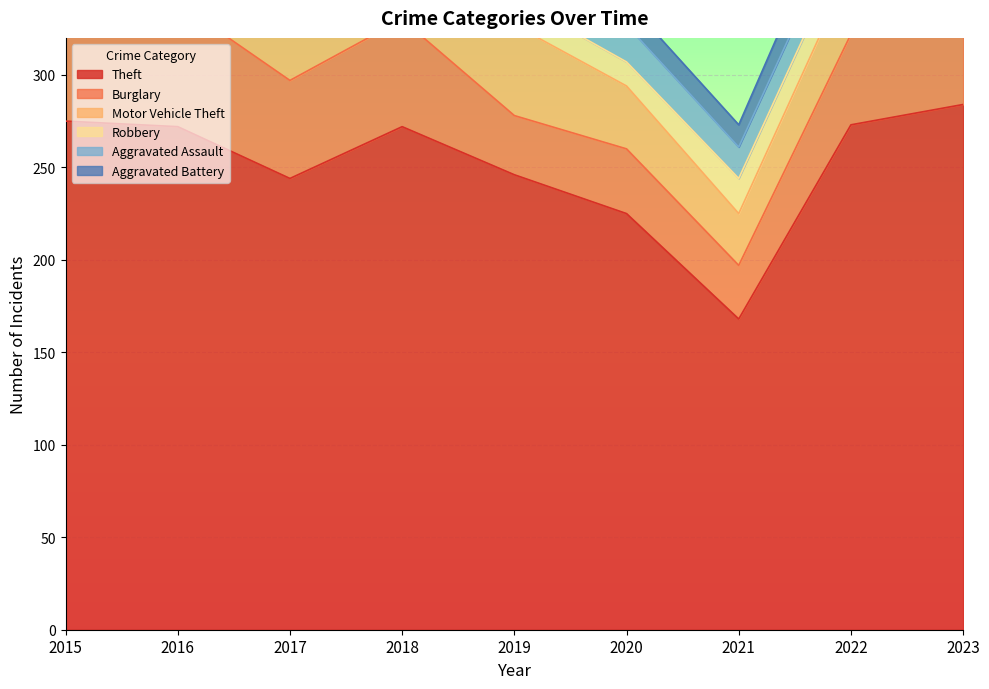

Where is the first local minimum for Aggravated Battery?

2016